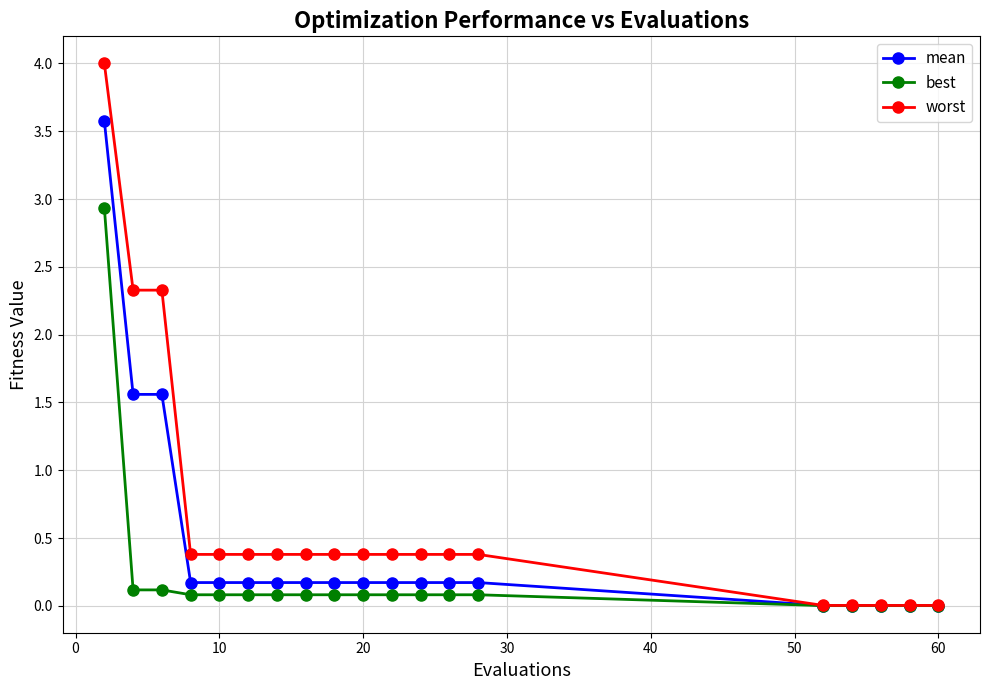

What is the value of the worst point at the 9th from the left?

0.4